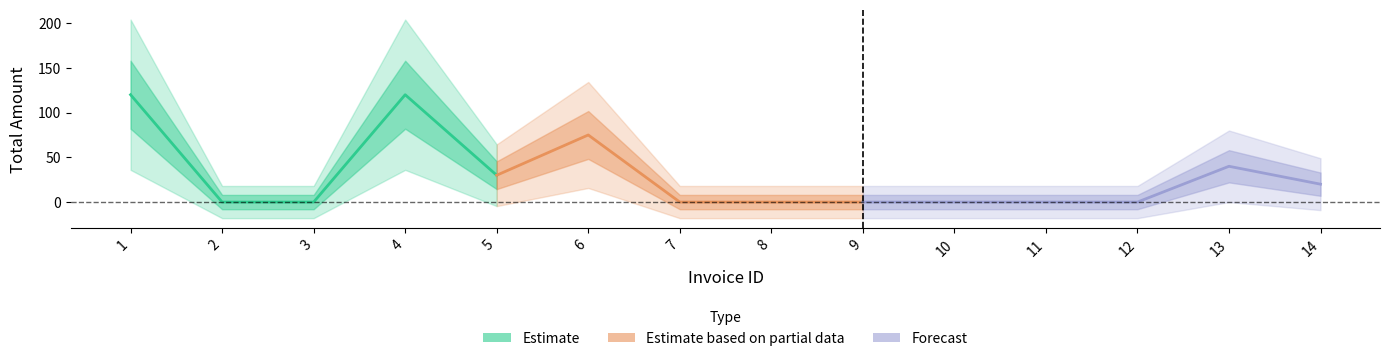

Read the value at 4, to the nearest 10.

120